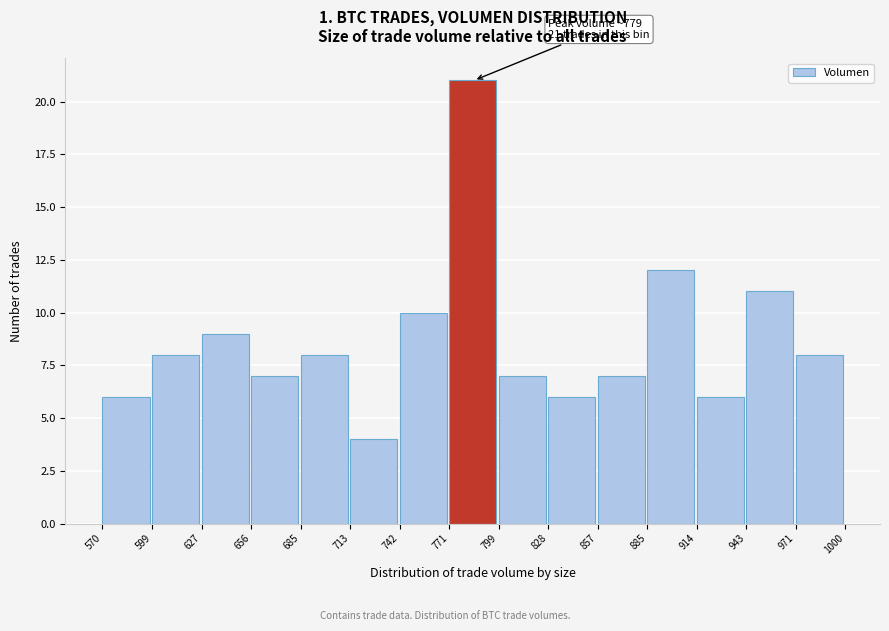

Which range on the x-axis has the tallest bar?

771 to 799